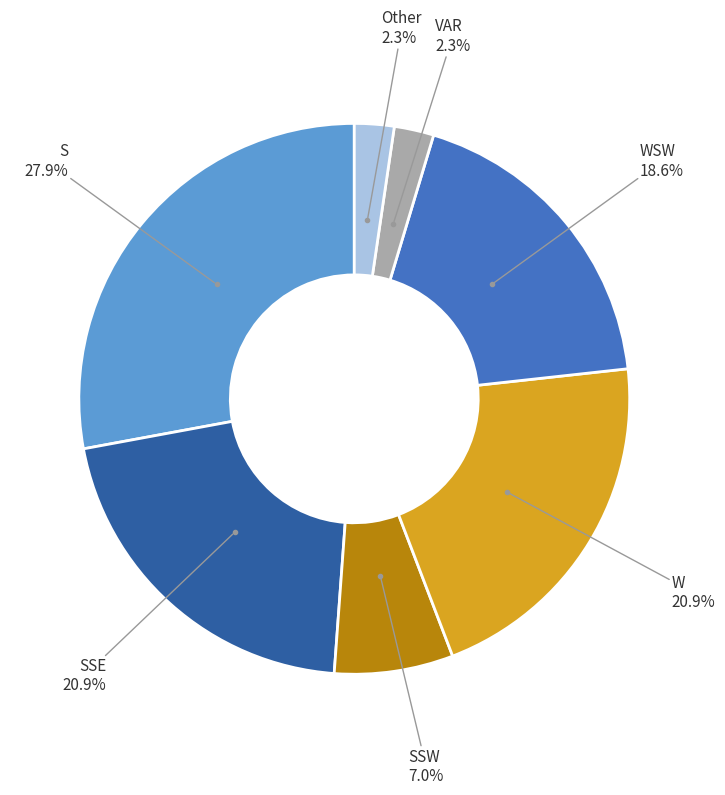

Is there a majority slice in this chart?

No